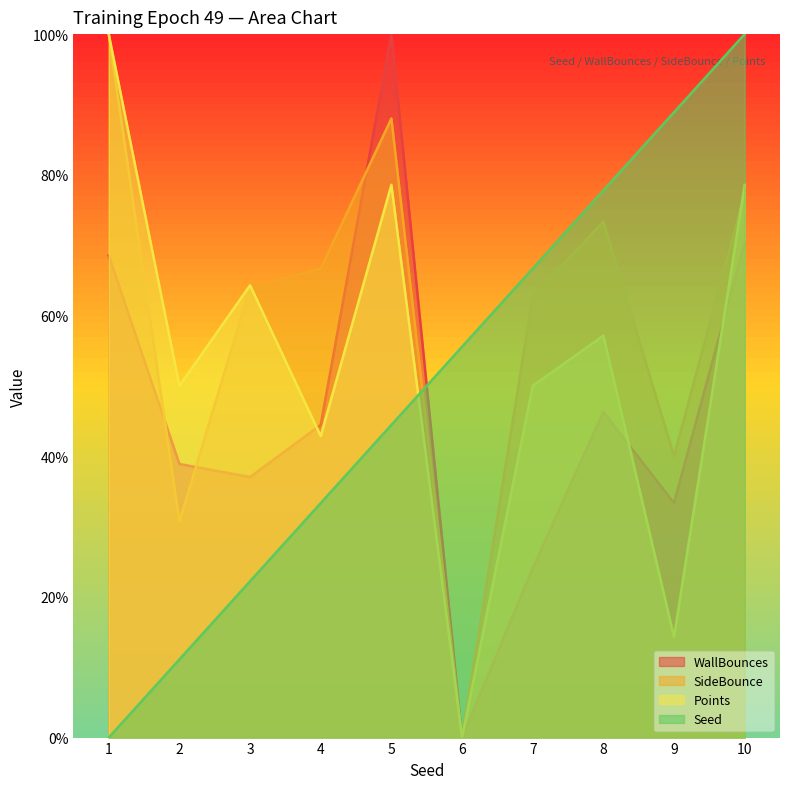

At how many categories does at least one series exceed 15?

10